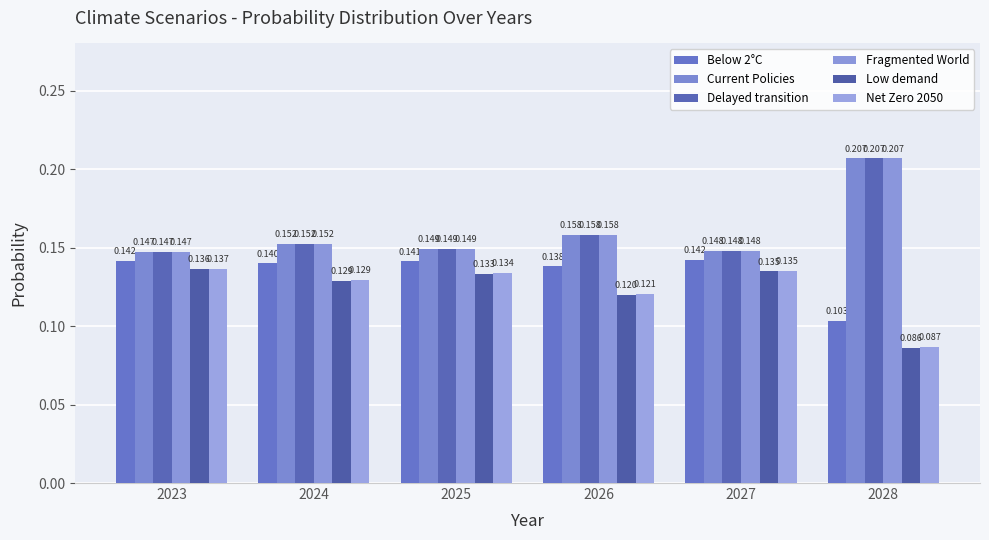

The Current Policies series shows 0.2 at 2024. True or false?

True